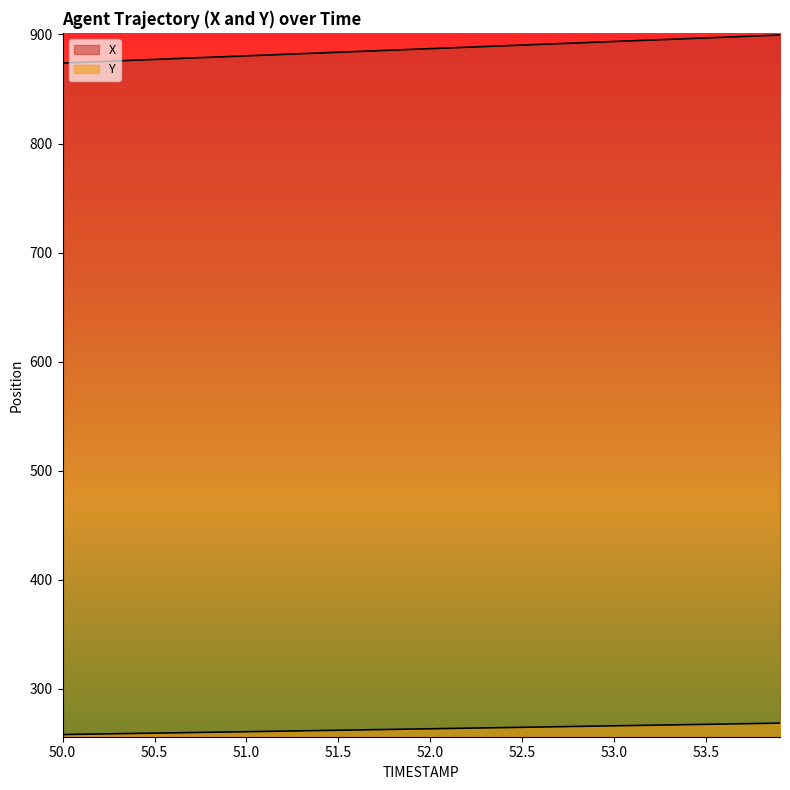

Reading left to right, what are all the values shown in this chart?

X: 50.0=873.8	50.1=874.4	50.2=875.1	50.3=875.8	50.4=876.4	50.5=877.1	50.6=877.7	50.7=878.4	50.8=879.1	50.9=879.7	51.0=880.4	51.1=881.0	51.2=881.7	51.3=882.4	51.4=883.0	51.5=883.7	51.6=884.3	51.7=885.0	51.8=885.7	51.9=886.3	52.0=887.0	52.1=887.6	52.2=888.3	52.3=888.9	52.4=889.6	52.5=890.3	52.6=890.9	52.7=891.6	52.8=892.2	52.9=892.9	53.0=893.5	53.1=894.2	53.2=894.9	53.3=895.5	53.4=896.2	53.5=896.8	53.6=897.5	53.7=898.1	53.8=898.8	53.9=899.5
Y: 50.0=258.2	50.1=258.4	50.2=258.7	50.3=258.9	50.4=259.2	50.5=259.5	50.6=259.7	50.7=260.0	50.8=260.2	50.9=260.5	51.0=260.8	51.1=261.0	51.2=261.3	51.3=261.6	51.4=261.8	51.5=262.1	51.6=262.4	51.7=262.6	51.8=262.9	51.9=263.2	52.0=263.4	52.1=263.7	52.2=264.0	52.3=264.3	52.4=264.5	52.5=264.8	52.6=265.1	52.7=265.3	52.8=265.6	52.9=265.9	53.0=266.2	53.1=266.4	53.2=266.7	53.3=267.0	53.4=267.3	53.5=267.5	53.6=267.8	53.7=268.1	53.8=268.3	53.9=268.6